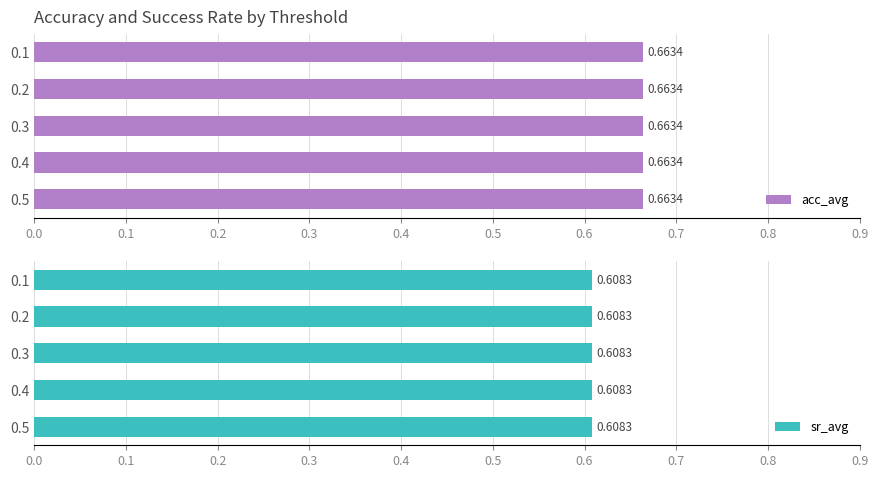

At which category does the chart reach its minimum across all series?

0.5